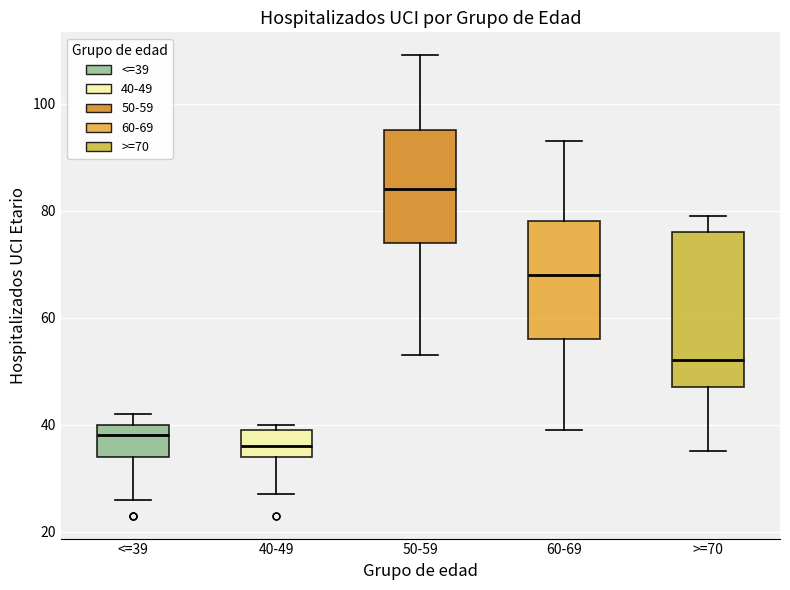

Reading left to right, read every box against the y-axis: the position of its median line, the range the box covers, and the ends of its whiskers. The values are not printed on the chart, so give them approximately, as read against the axis.

<=39: median 38, box 34 to 40, whiskers 26 to 42
40-49: median 36, box 34 to 40, whiskers 28 to 40 (just above the box's upper edge)
50-59: median 84, box 74 to 96, whiskers 54 to 110
60-69: median 68, box 56 to 78, whiskers 40 to 94
>=70: median 52, box 48 to 76, whiskers 36 to 80